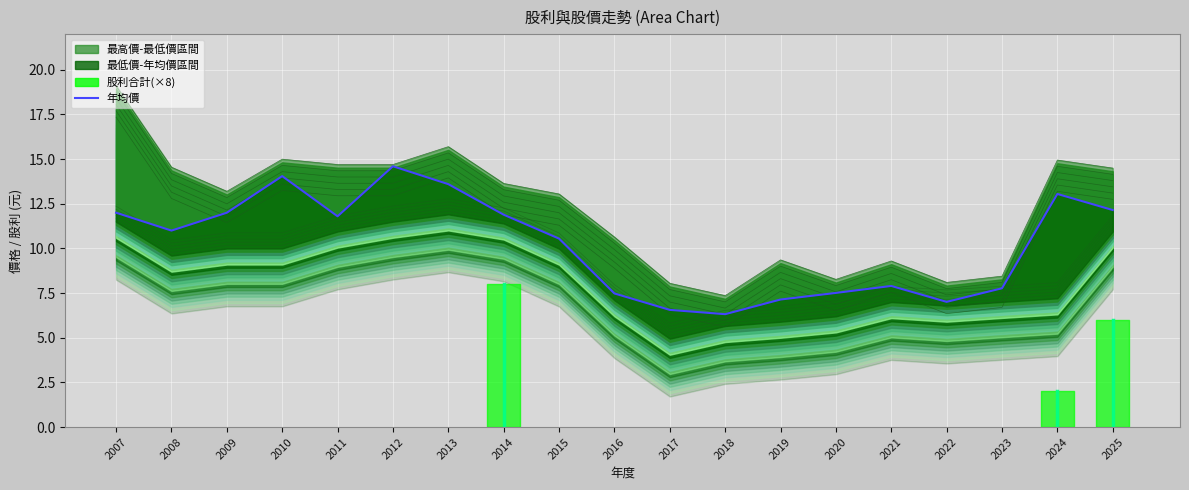

Count the number of values greater than 11.

9